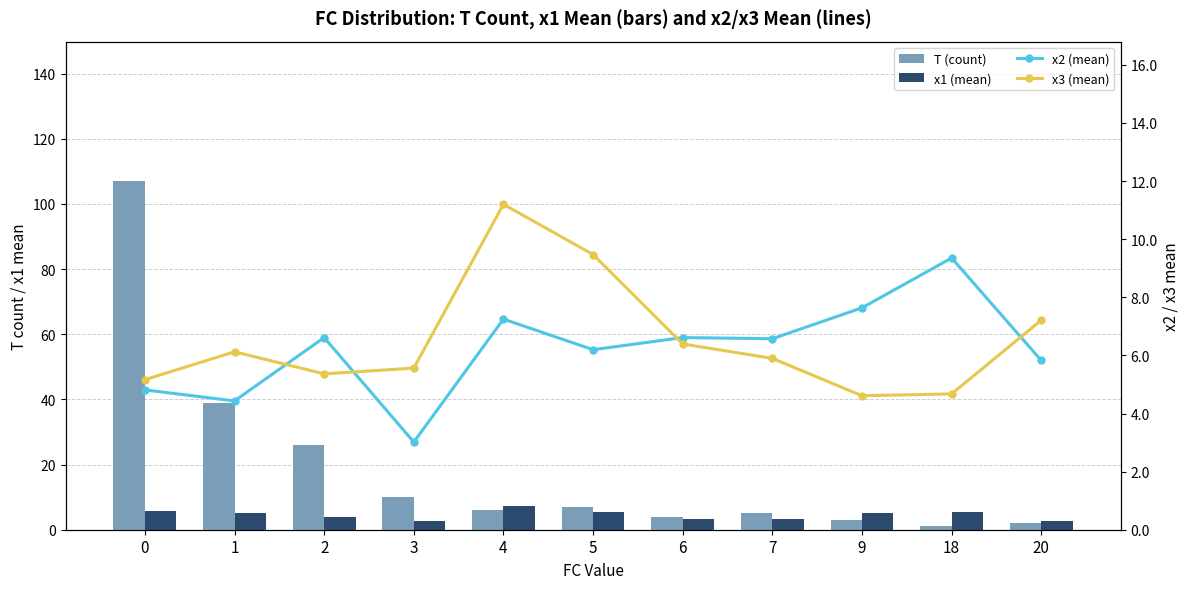

What are all the series names shown in the legend?

T (count), x1 (mean), x2 (mean), x3 (mean)